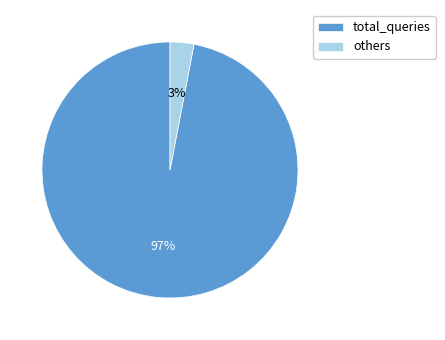

How many slices are in this pie chart?

2